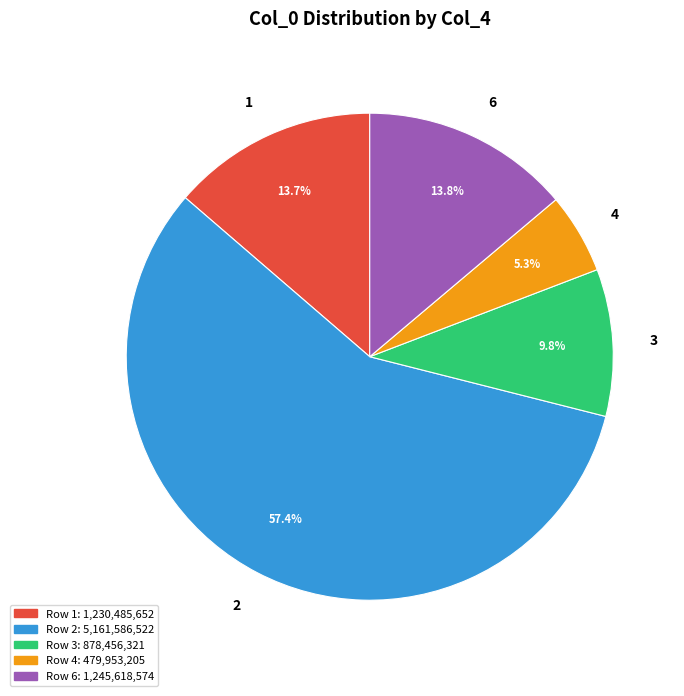

How many segments does this pie chart have?

5